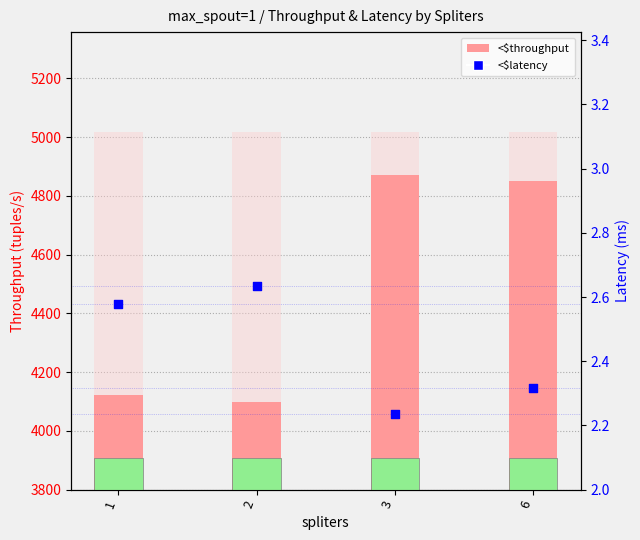

Is the value of <$throughput at 1 greater than the value of <$latency at 6?

Yes